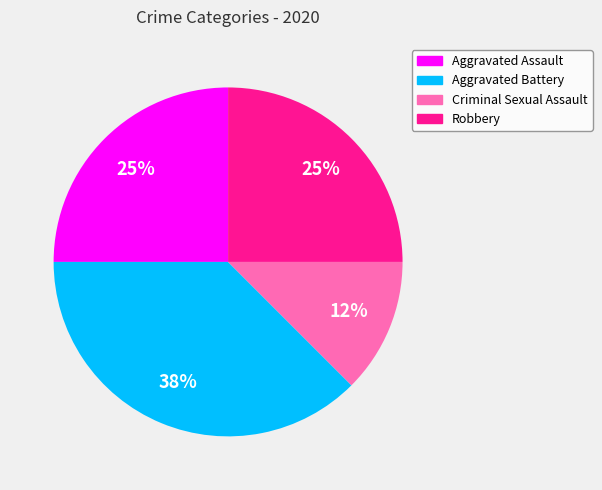

Does Aggravated Assault represent more than half of the total?

No